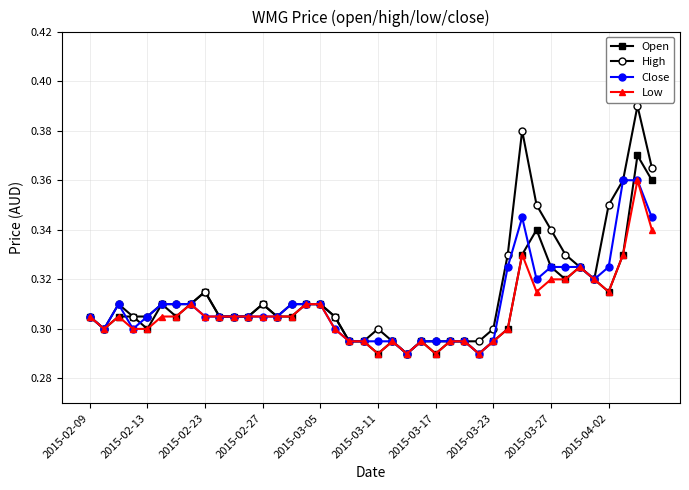

Which series has the widest spread of values?

High